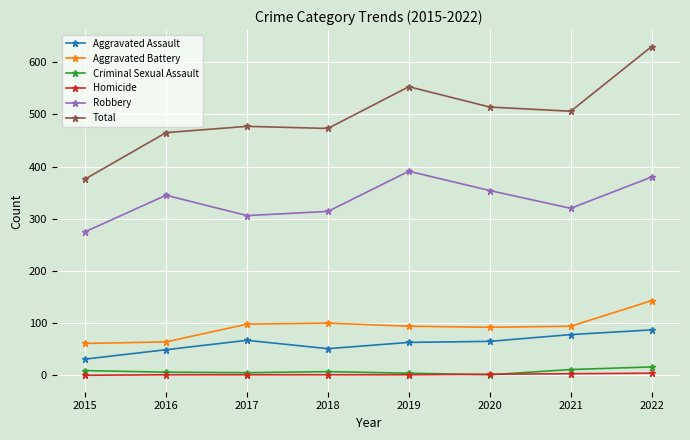

In Total, how many points are higher than both neighbors (excluding endpoints)?

2